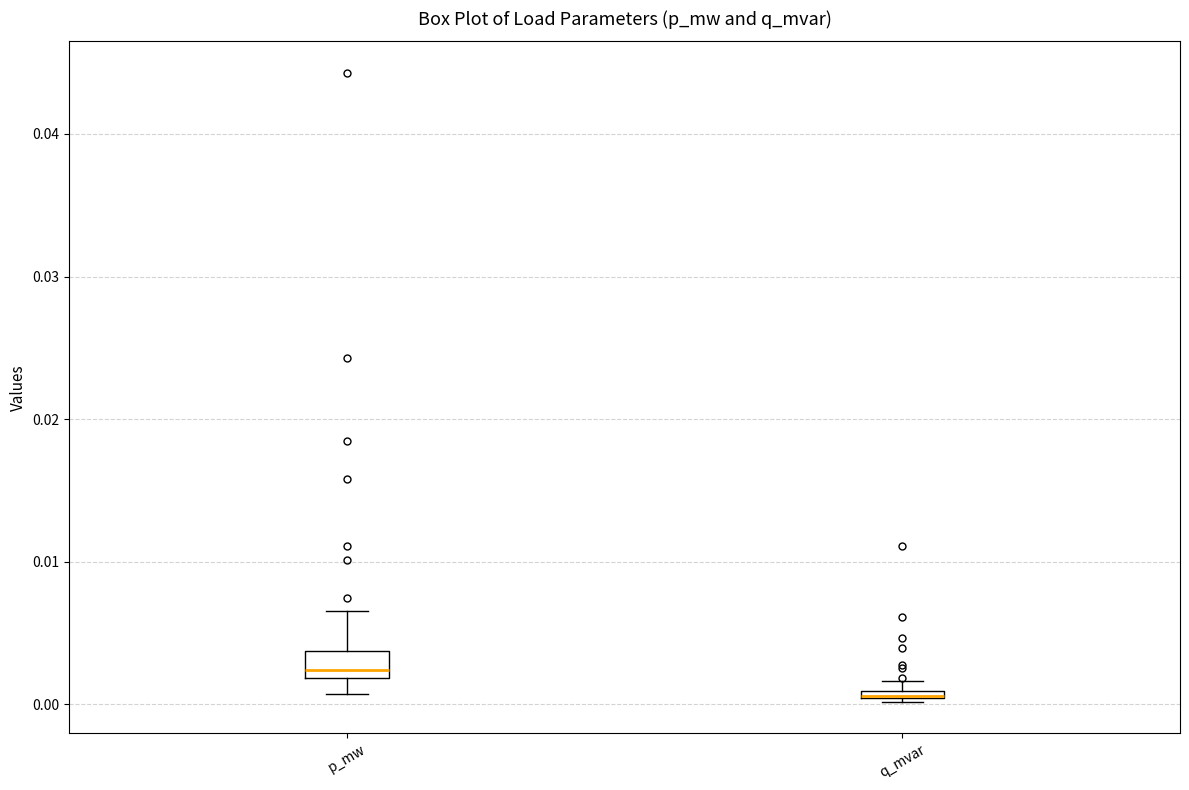

Where does the upper whisker of the box for p_mw end on the y-axis? The values are not printed on the chart, so give them approximately, as read against the axis.

0.007